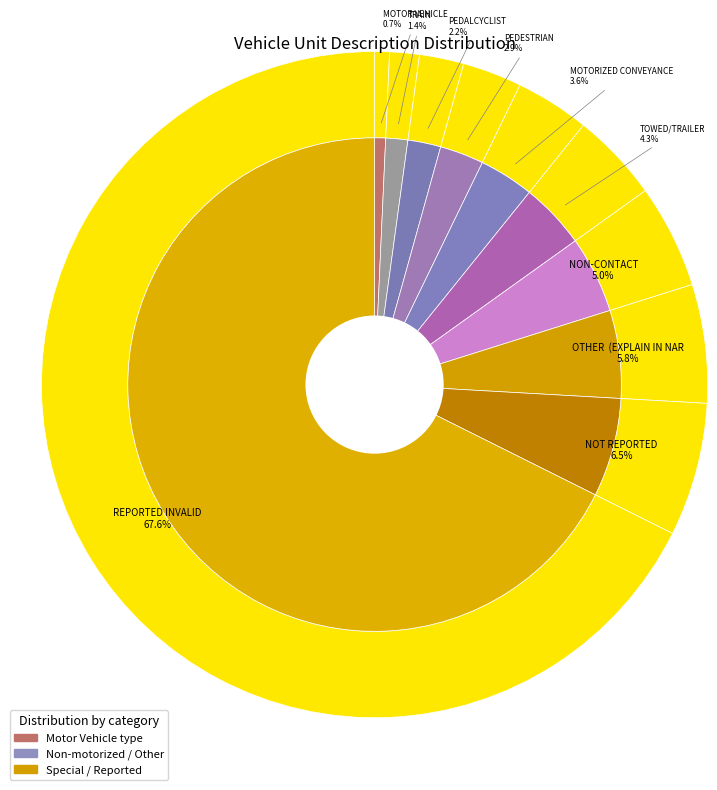

What is the smallest slice in the pie chart?

MOTOR VEHICLE